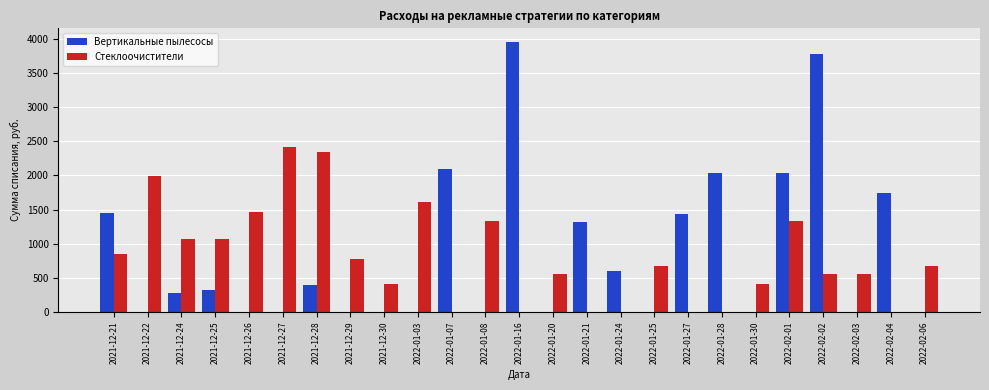

What is the total value across all series at 2022-01-03?

1610.0